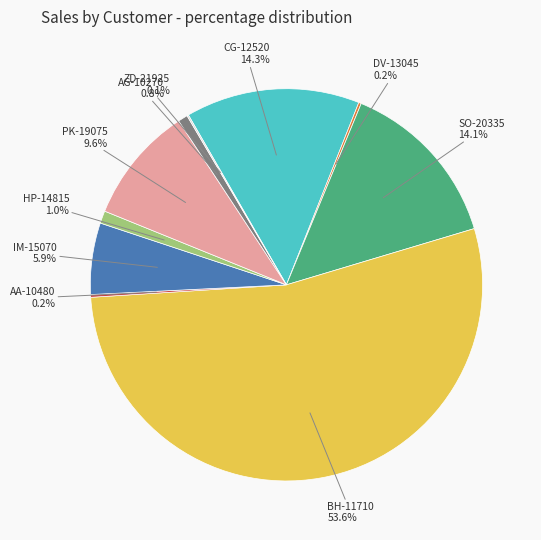

To the nearest percent, what is the average slice percentage?

10%